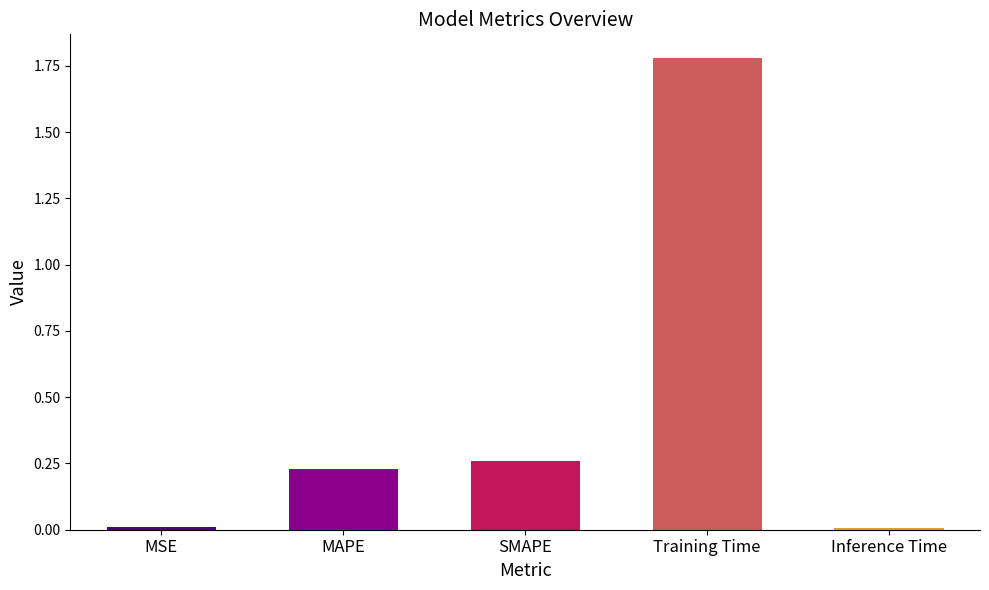

What is the sum of all values?

2.3